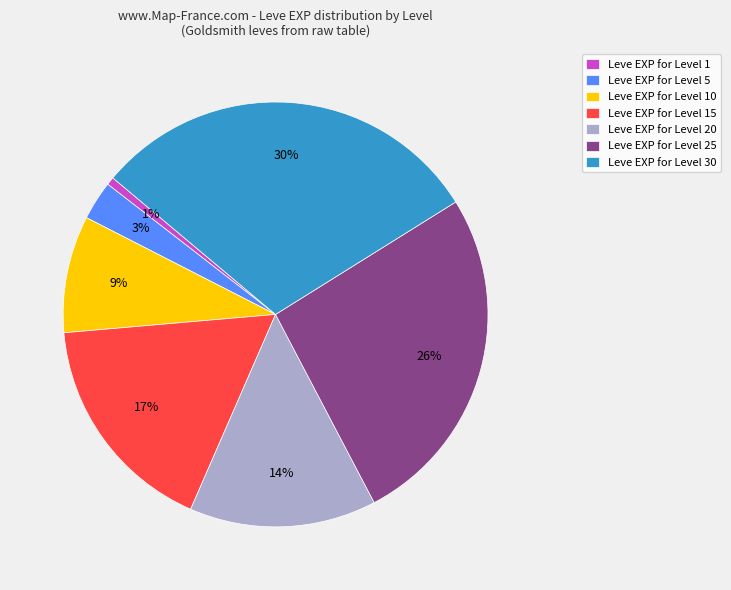

Is there any slice that represents more than half of the pie?

No